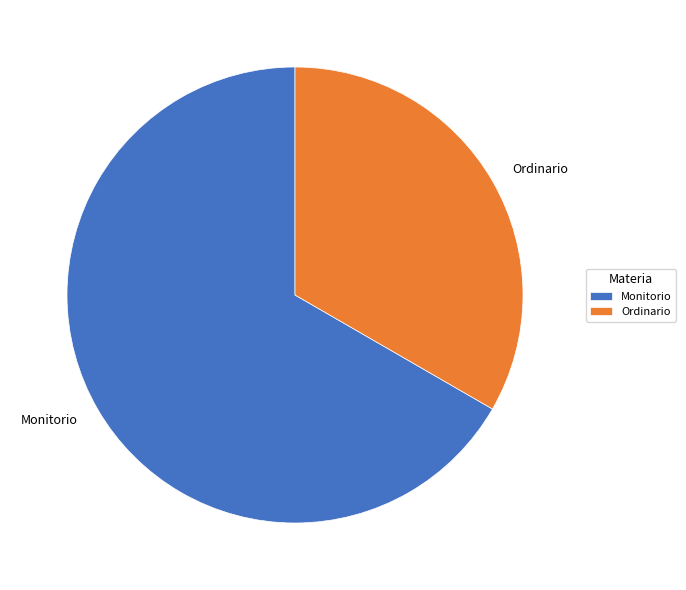

Is there a majority slice in this chart?

Yes